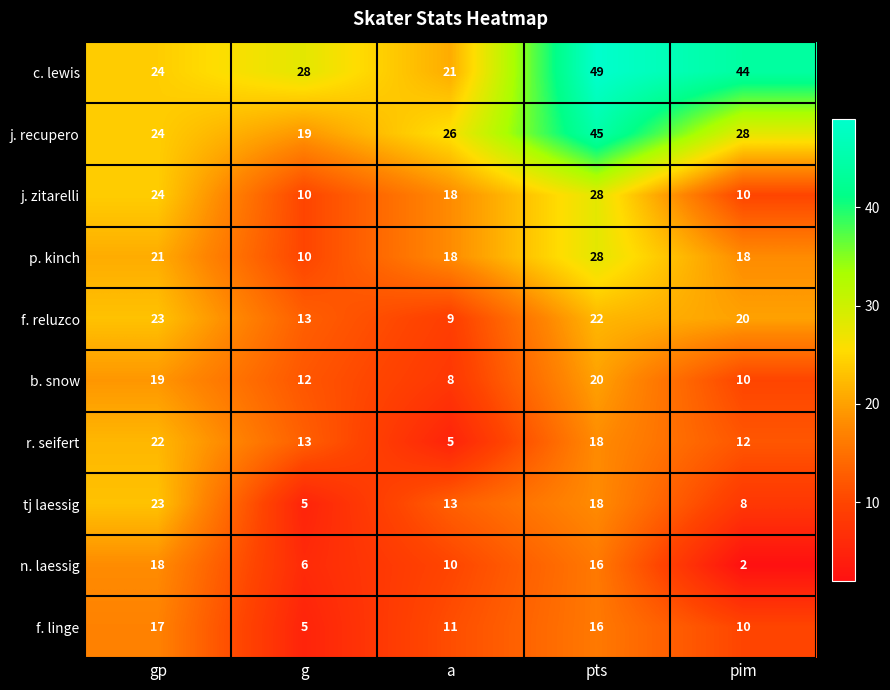

What is the approximate value of f. linge at g?

5